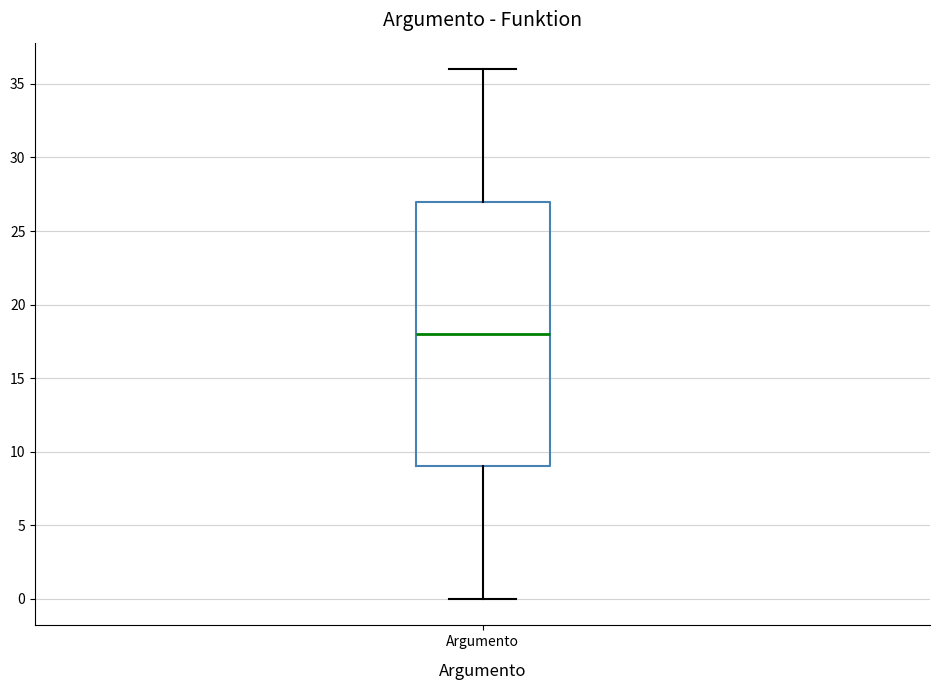

Transcribe this box plot: give where the median line is, the range the box spans, and where the two whiskers end, as read against the y-axis. The values are not printed on the chart, so give them approximately, as read against the axis.

median 18, box 9 to 27, whiskers 0 to 36